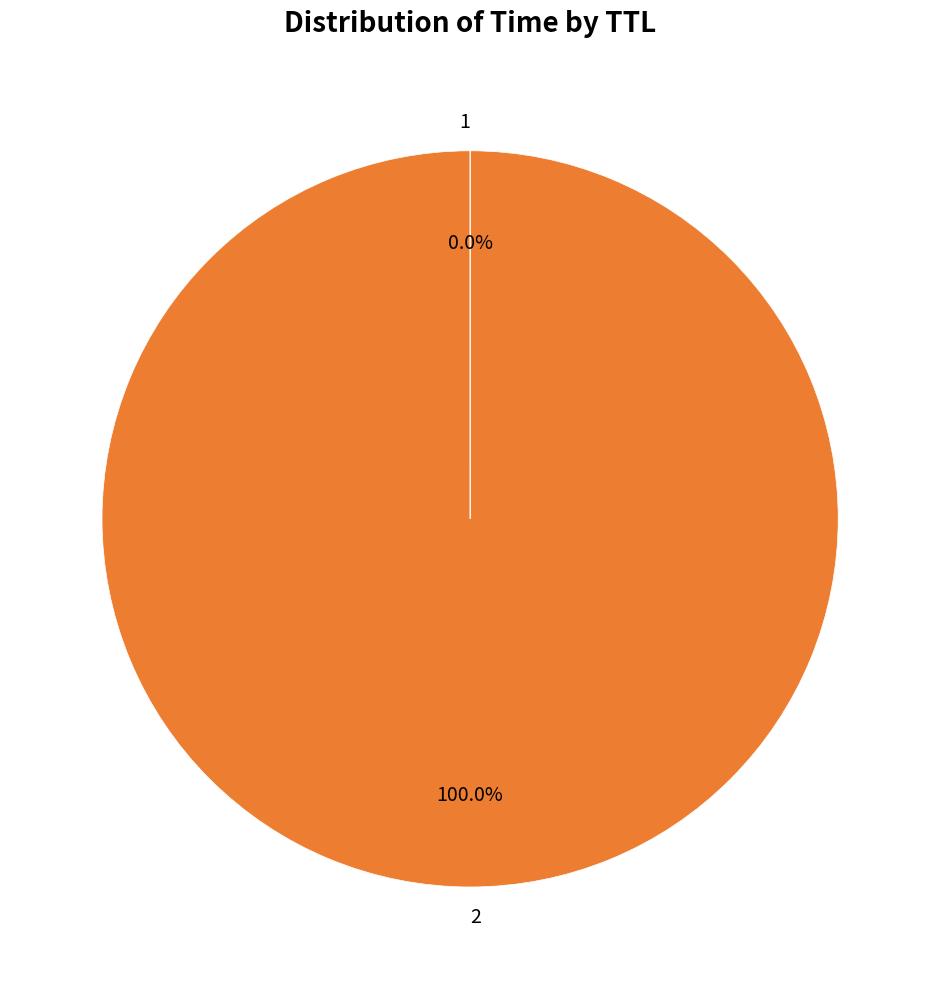

What is the majority slice?

2